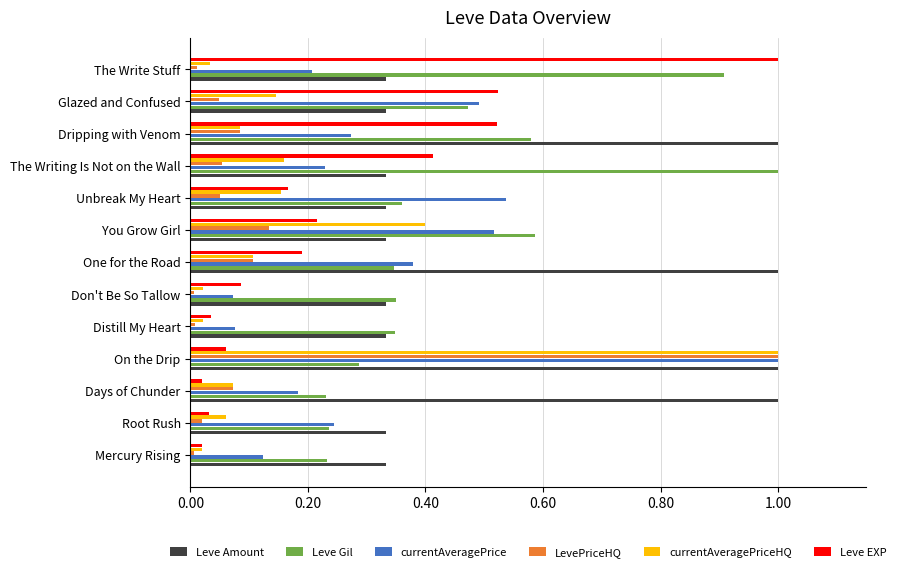

What is the total value across all series at Unbreak My Heart?

1.6